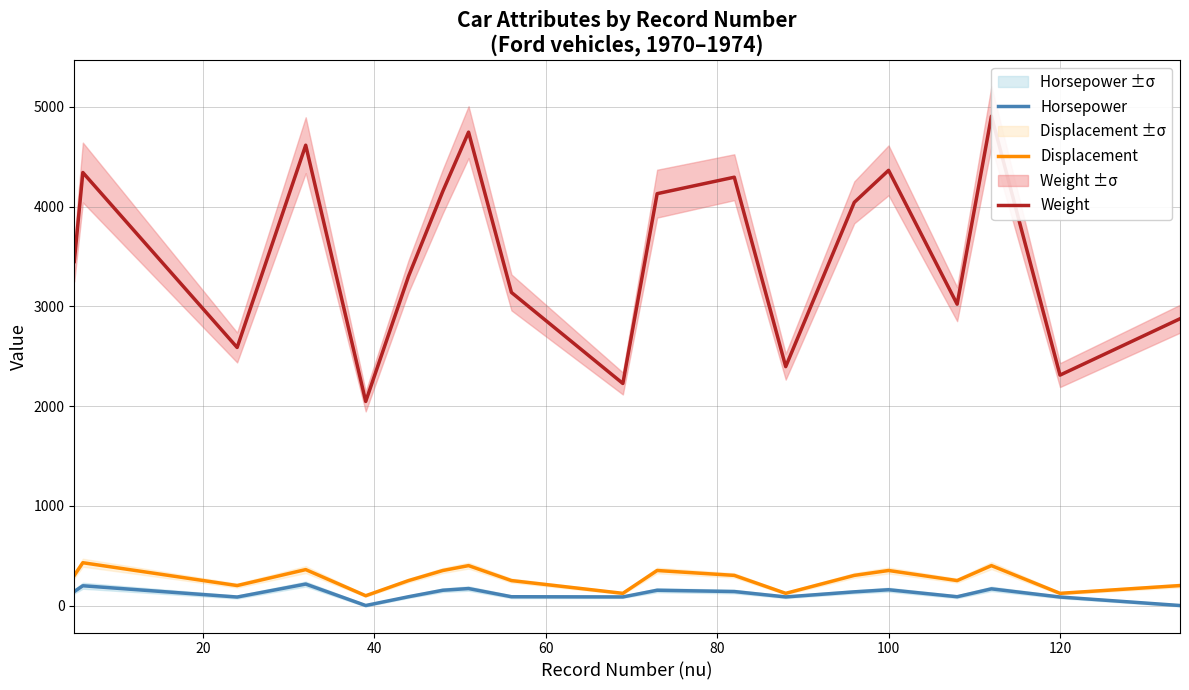

The Displacement series shows 122 at 120. True or false?

True